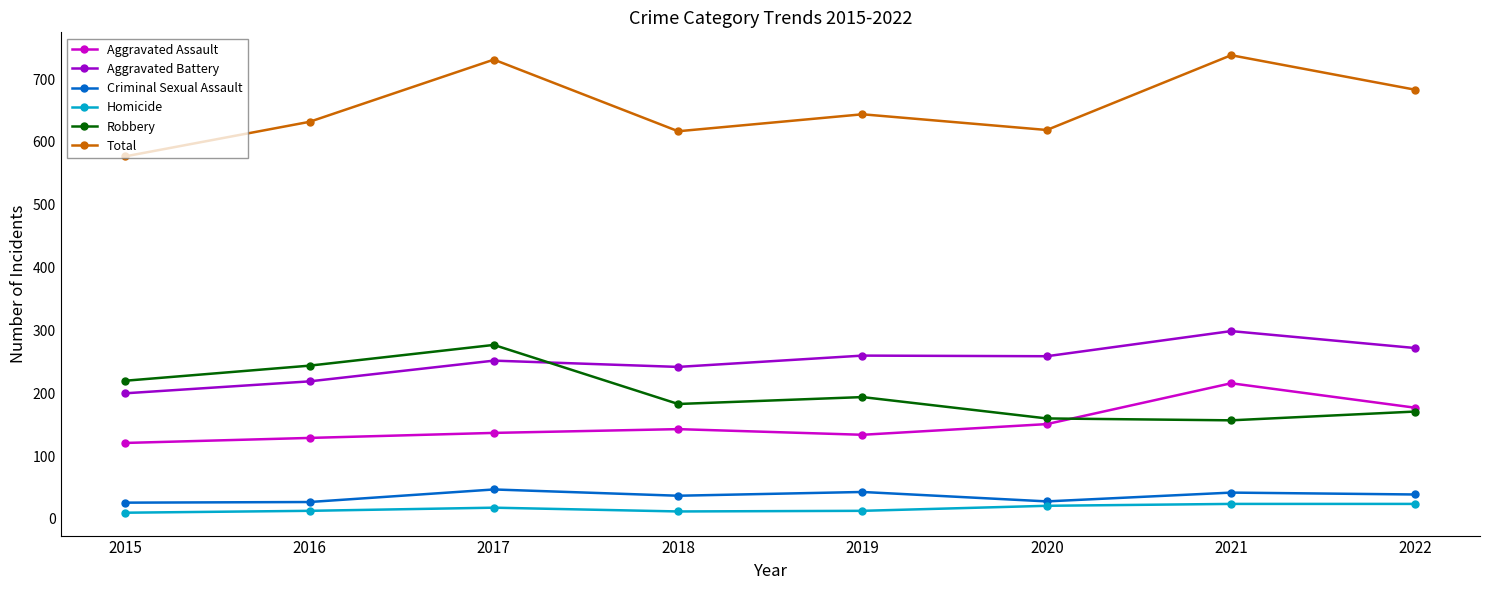

Which series has the largest range (max minus min)?

Total